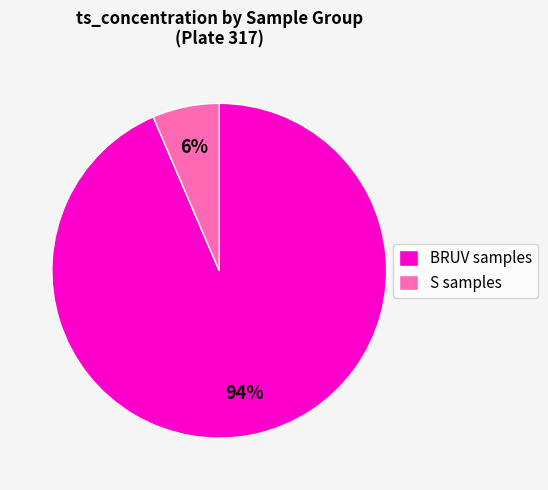

To the nearest percent, what portion does BRUV samples represent?

94%